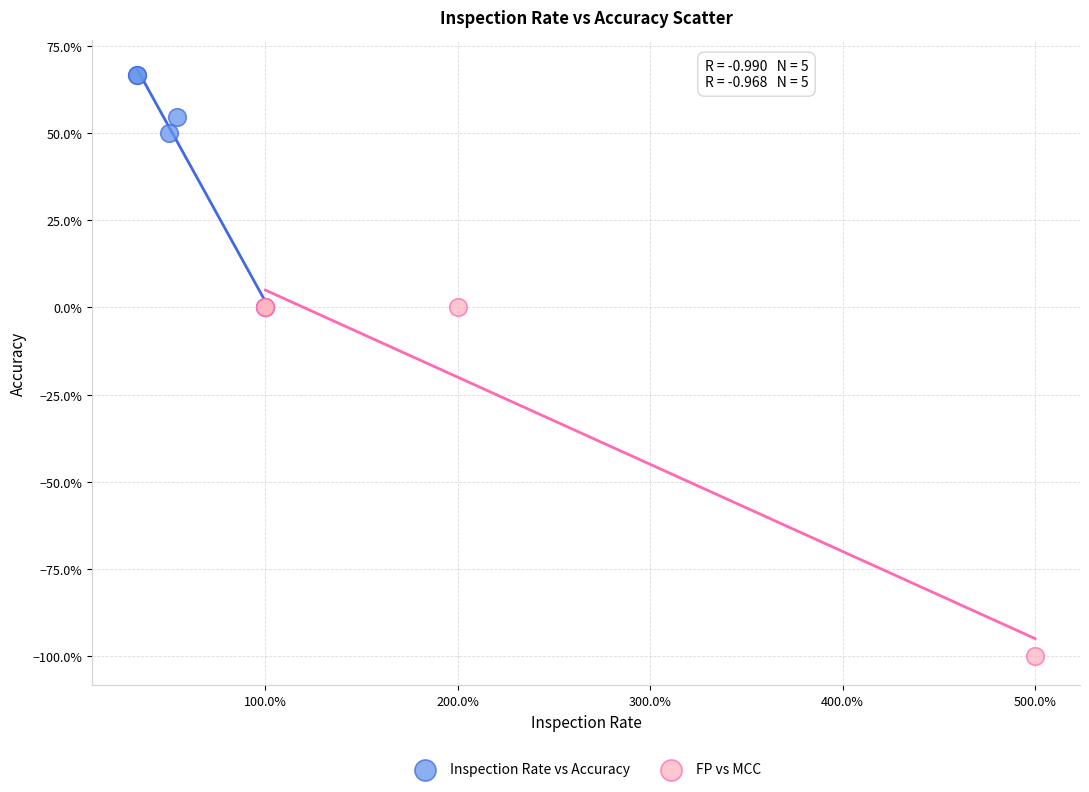

Which series reaches the minimum Y coordinate?

FP vs MCC